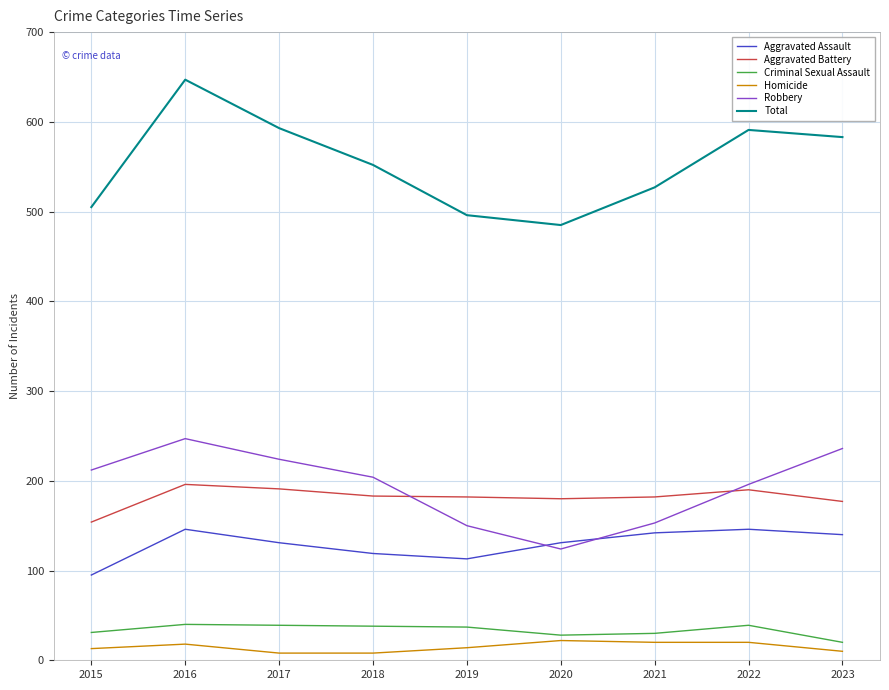

What are all the series names shown in the legend?

Aggravated Assault, Aggravated Battery, Criminal Sexual Assault, Homicide, Robbery, Total